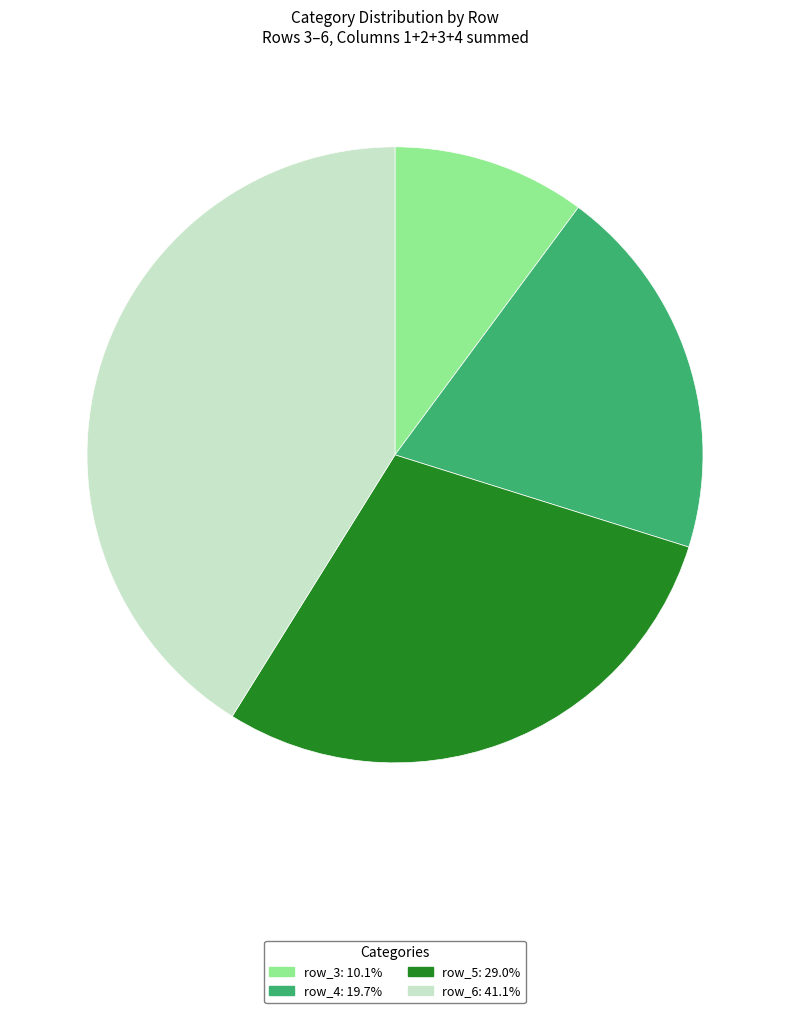

Is there any slice that represents more than half of the pie?

No